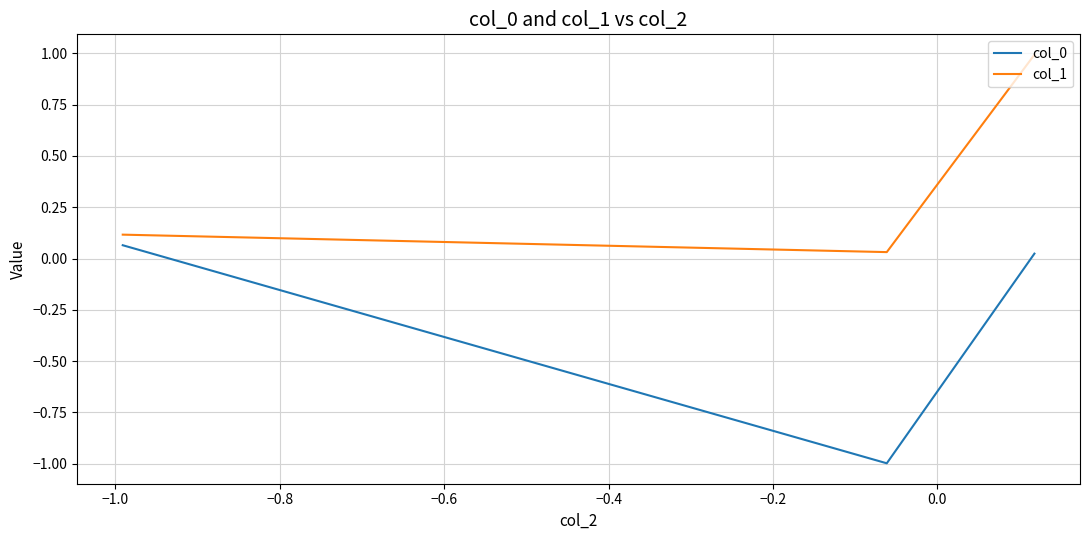

At how many categories does at least one series exceed 0?

3